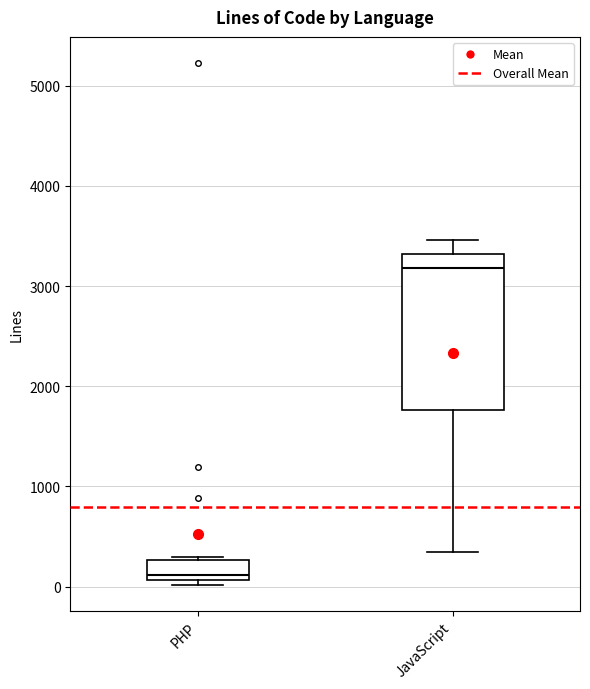

Reading left to right, transcribe this box plot: for each box, give where its median line is, the range the box spans, and where its two whiskers end, as read against the y-axis. The values are not printed on the chart, so give them approximately, as read against the axis.

PHP: median 100 (just above the box's lower edge), box 100 to 300, whiskers 0 to 300 (just above the box's upper edge)
JavaScript: median 3200, box 1800 to 3300, whiskers 300 to 3500